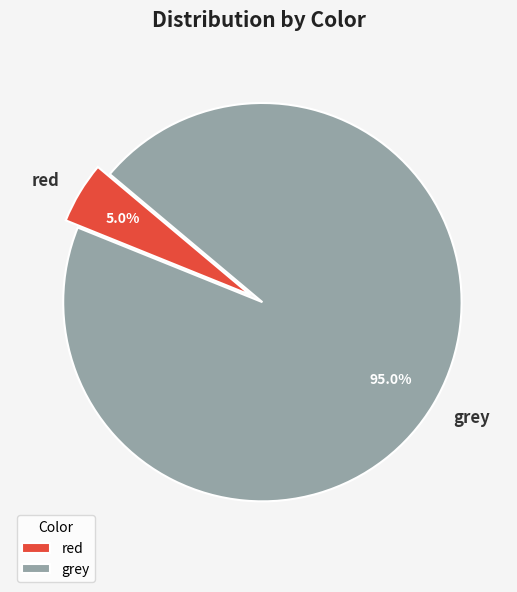

What percentage is NOT represented by red?

95.0%